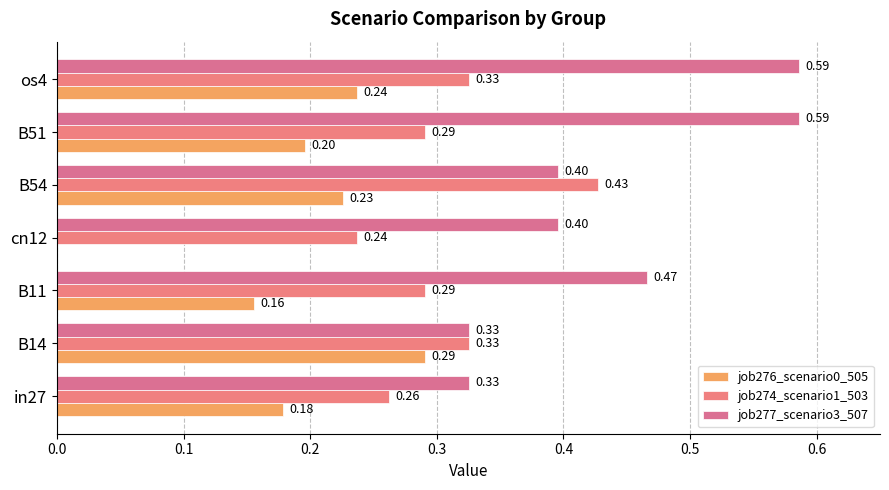

What is the value of the job277_scenario3_507 bar at the 1st from the left?

0.3